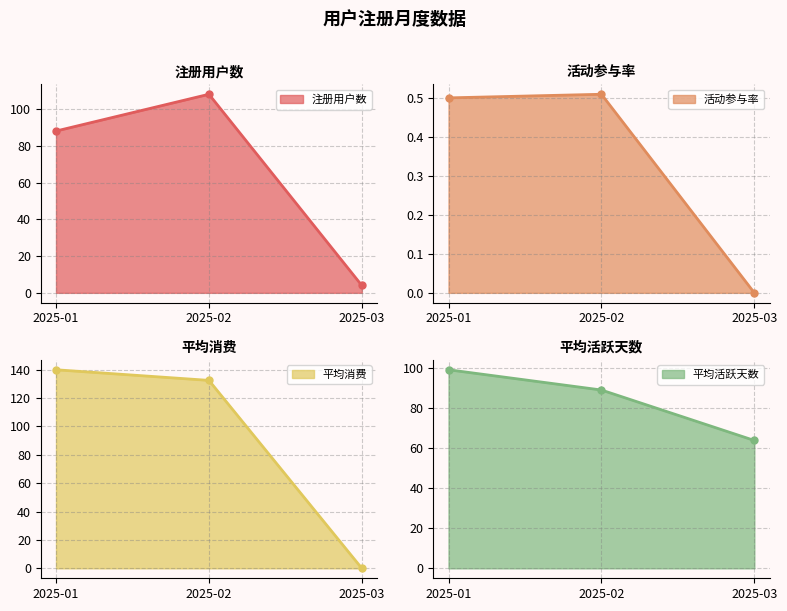

Is it true that 平均活跃天数 equals 33.1 at 2025-02?

False